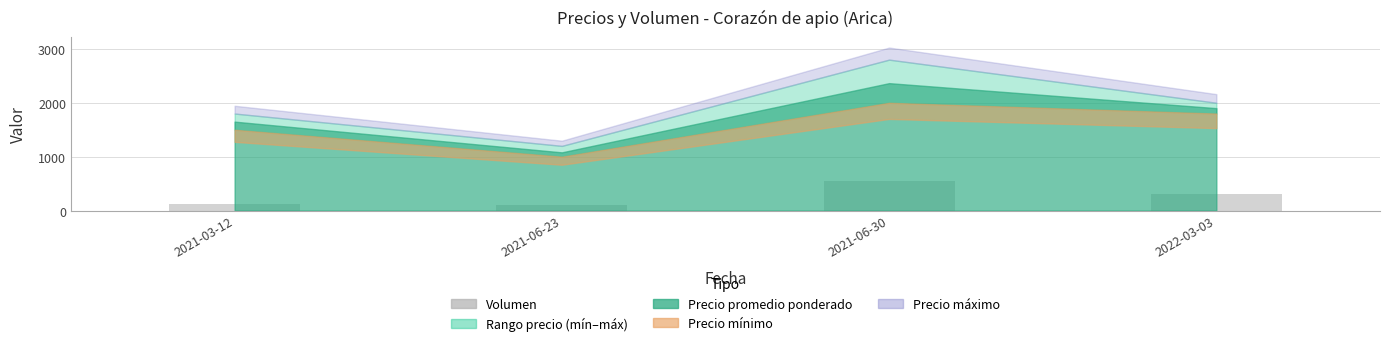

The value at 2022-03-03 is 300. True or false?

True